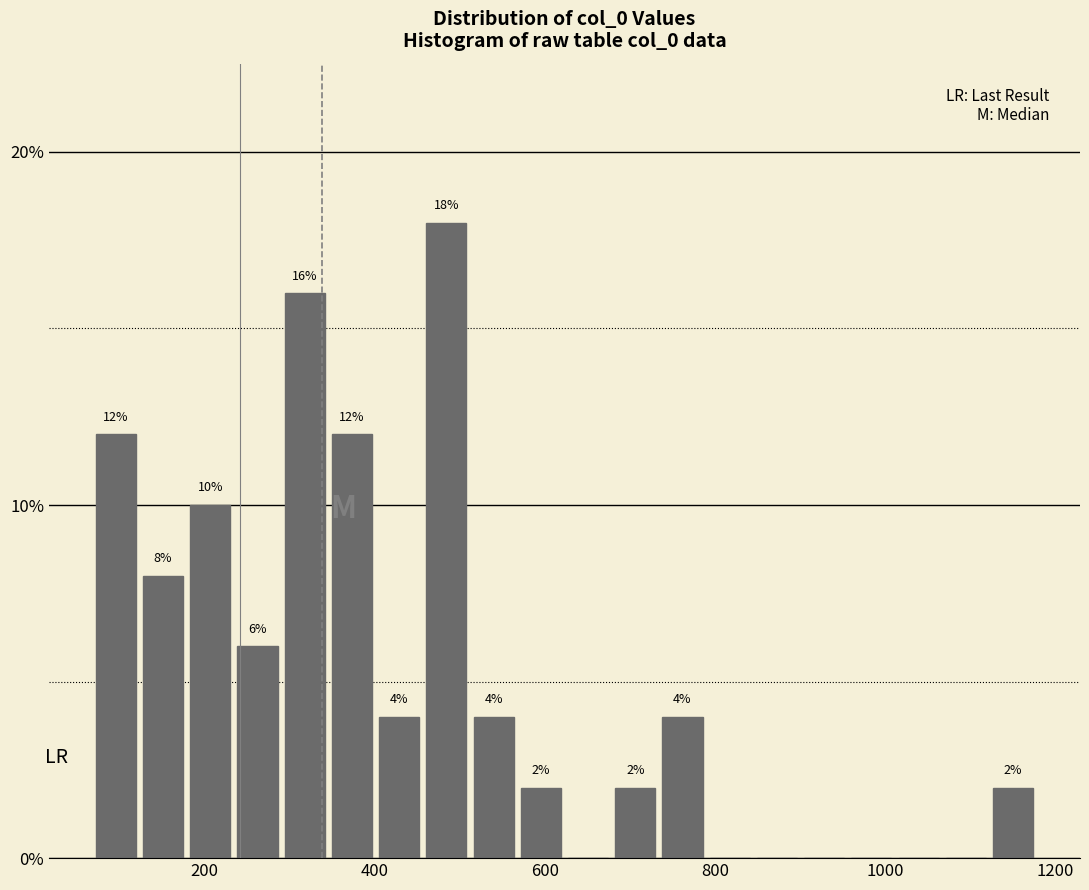

Read against the x-axis, roughly where is the centre of the tallest bar?

480